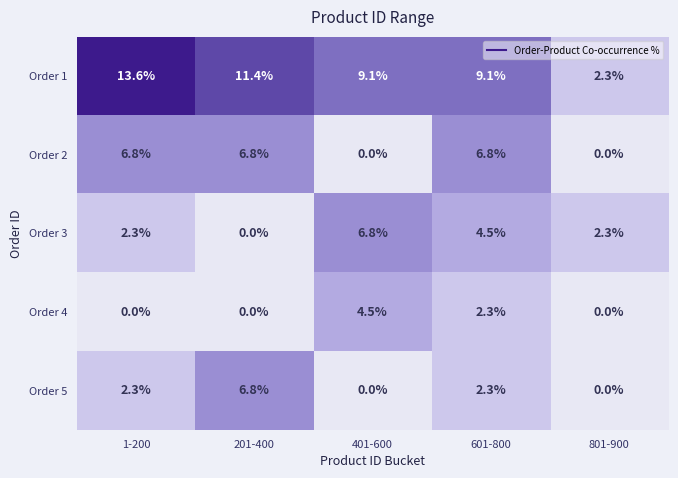

How many data points does each series have?

5